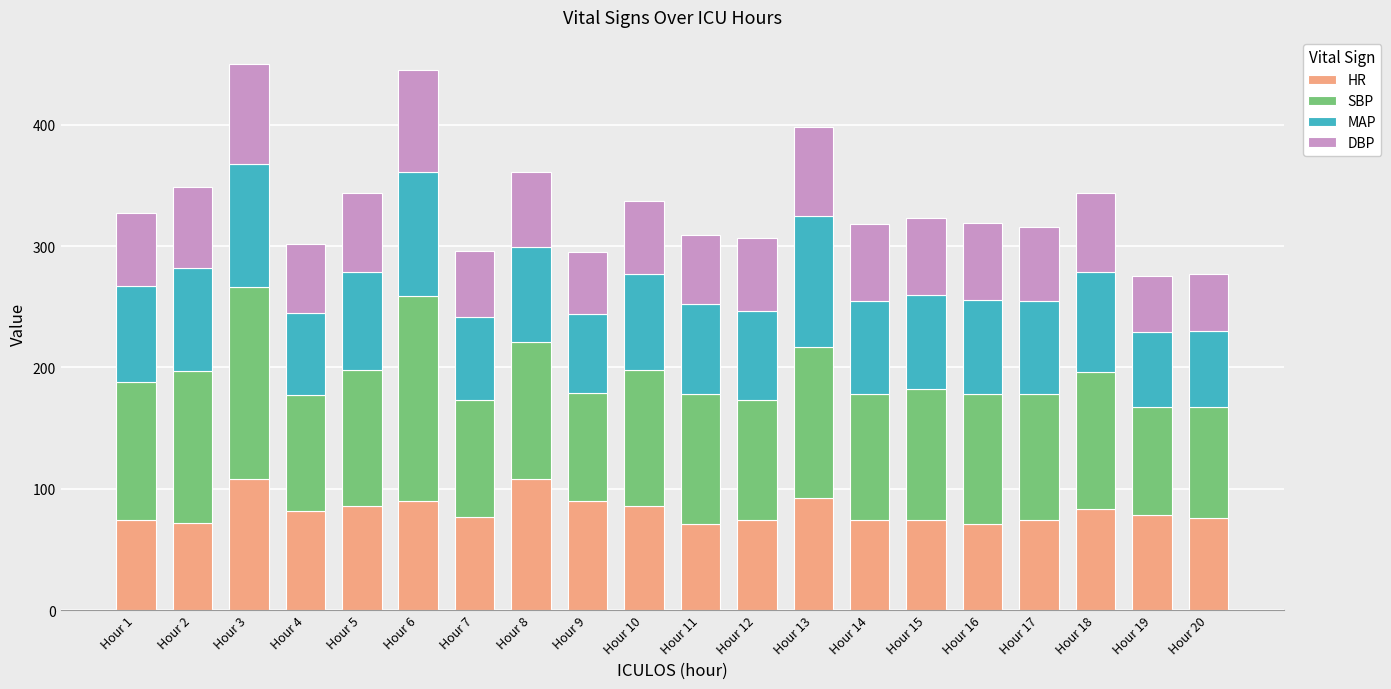

What is the minimum value for HR?

71.0